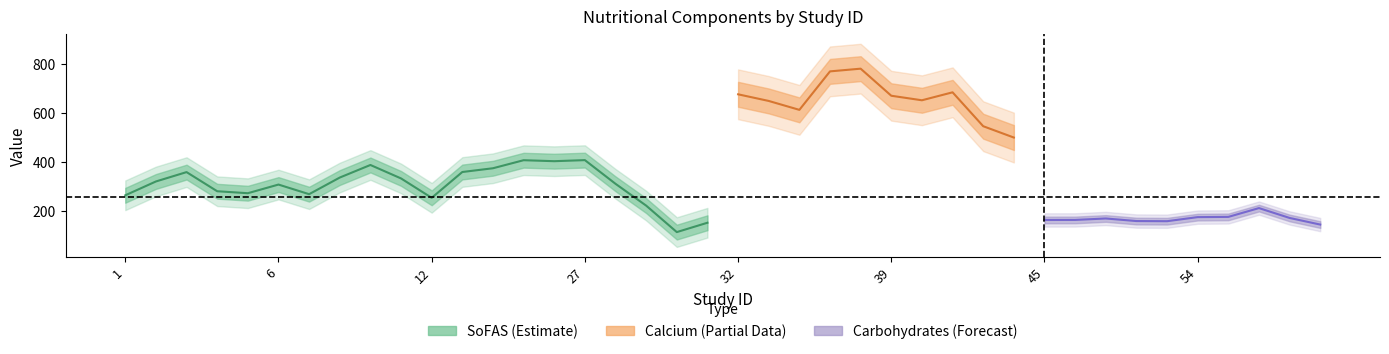

Rank the series by their average value, from highest to lowest.

Calcium, SoFAS, Carbohydrates